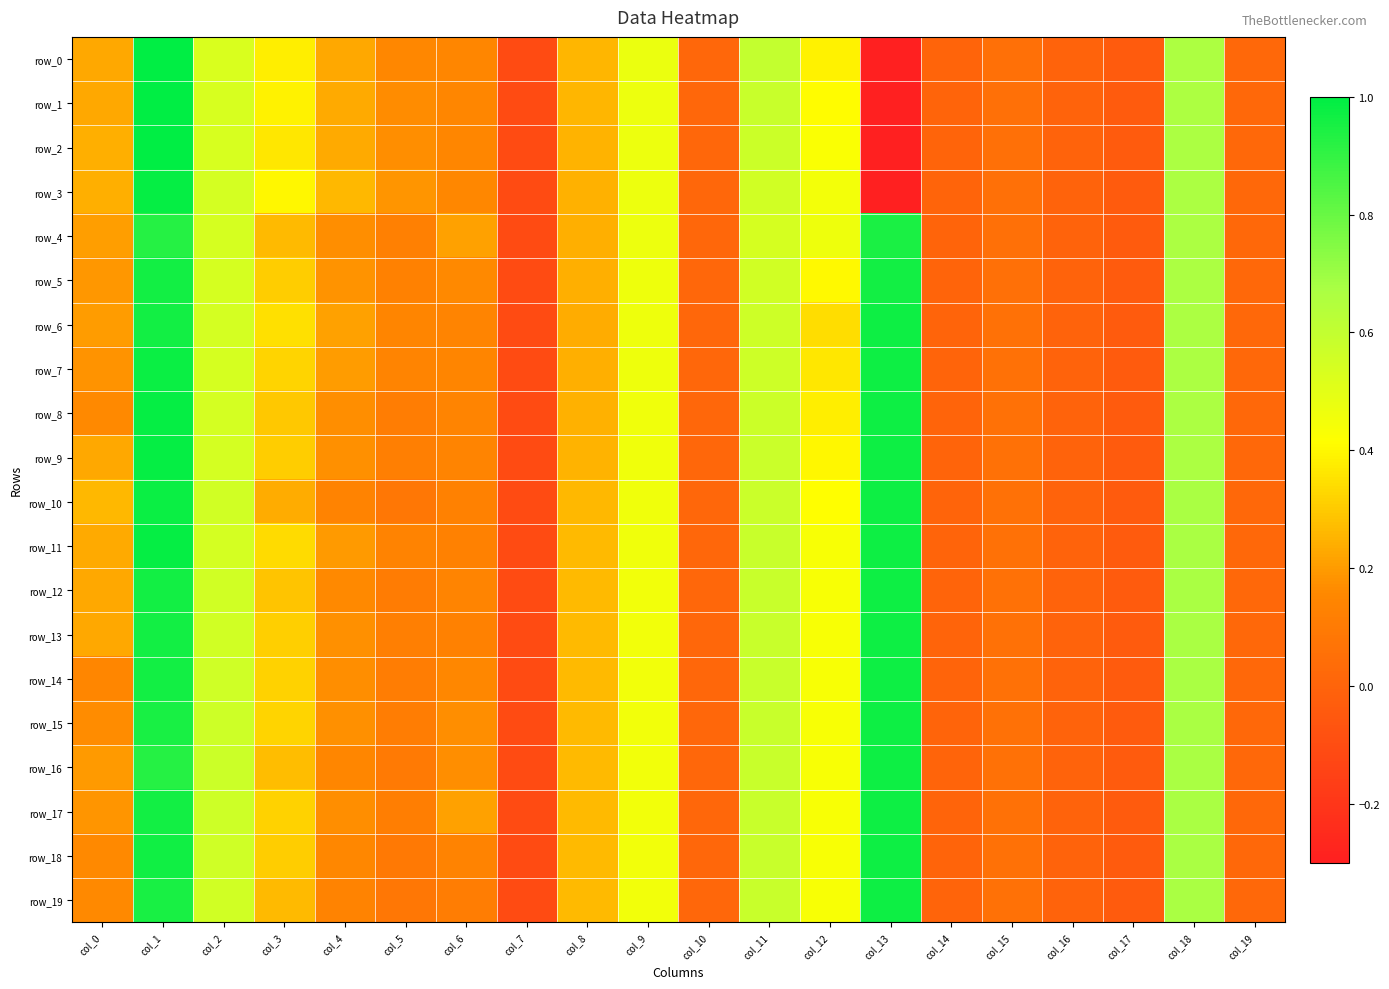

The value of row_18 at col_10 is 0.0. True or false?

False